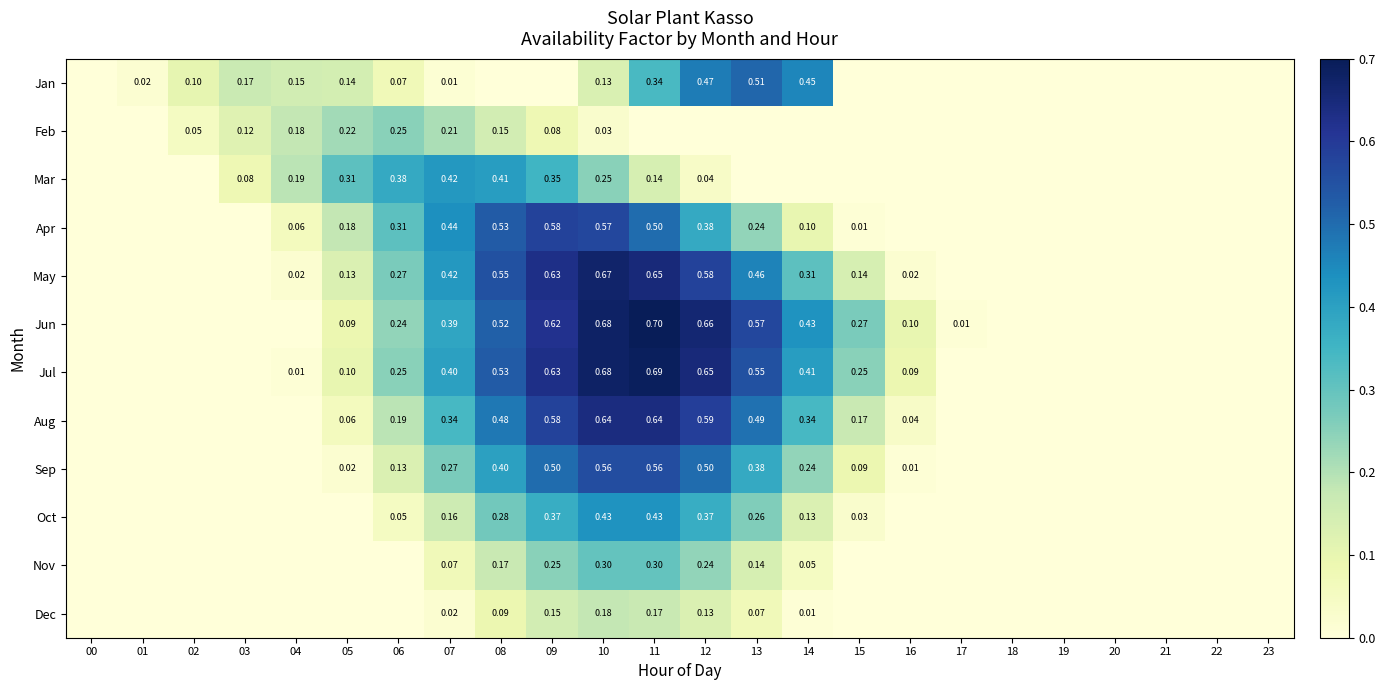

At which label does Feb reach its minimum?

00